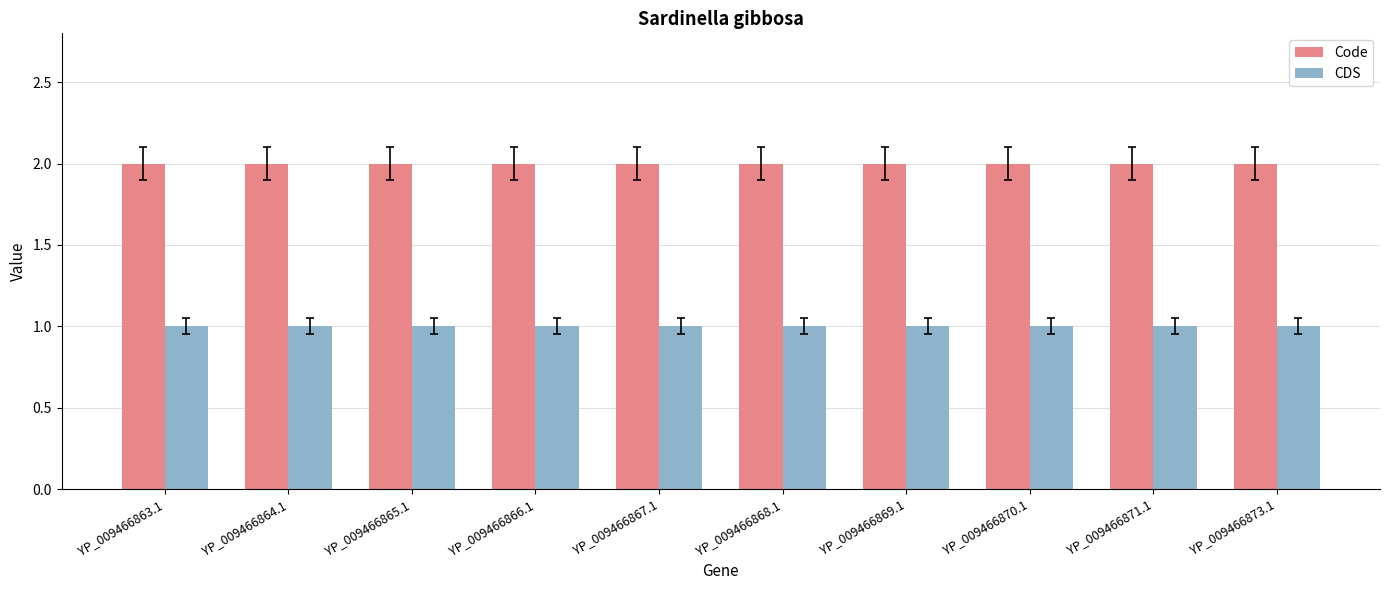

Does the chart contain stacked bars?

No